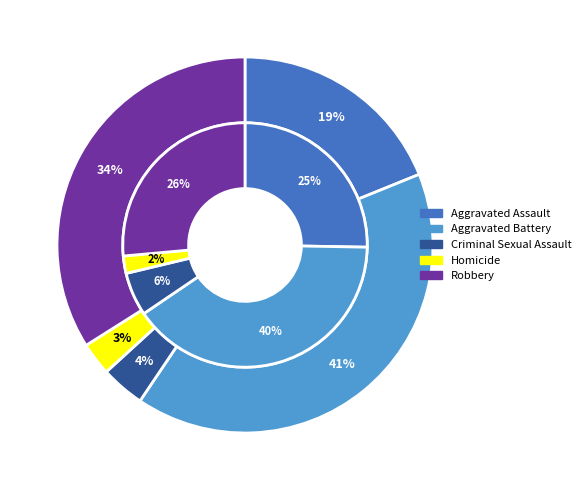

The Homicide slice represents 2% of the pie. True or false?

True